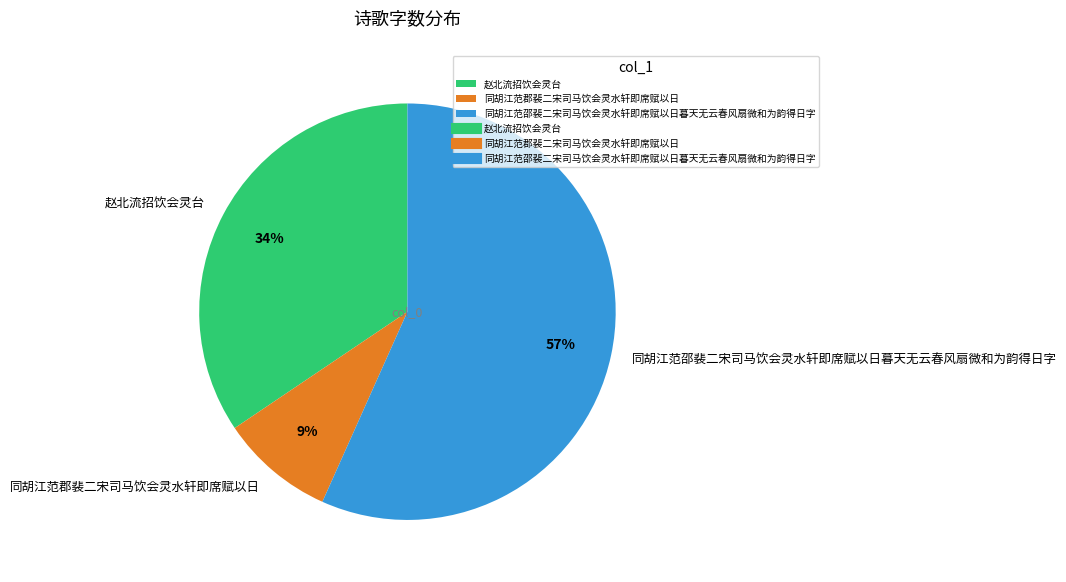

Between 同胡江范郡裴二宋司马饮会灵水轩即席赋以日 and 赵北流招饮会灵台, which is larger?

赵北流招饮会灵台